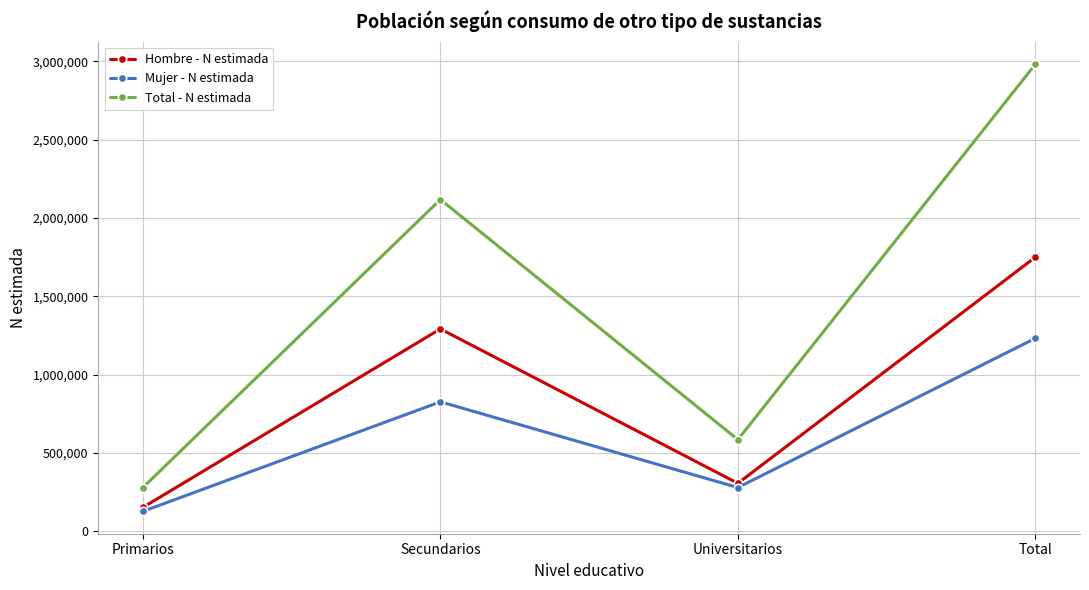

How many values in the Mujer - N estimada series are below 825965?

2